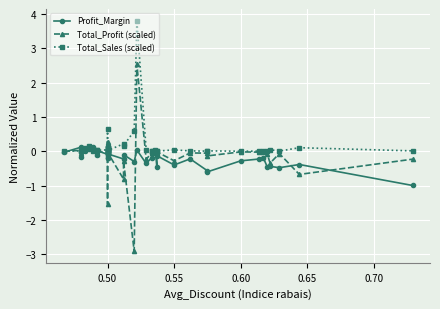

What is the value of the Profit_Margin point at the 7th from the left?

-0.1